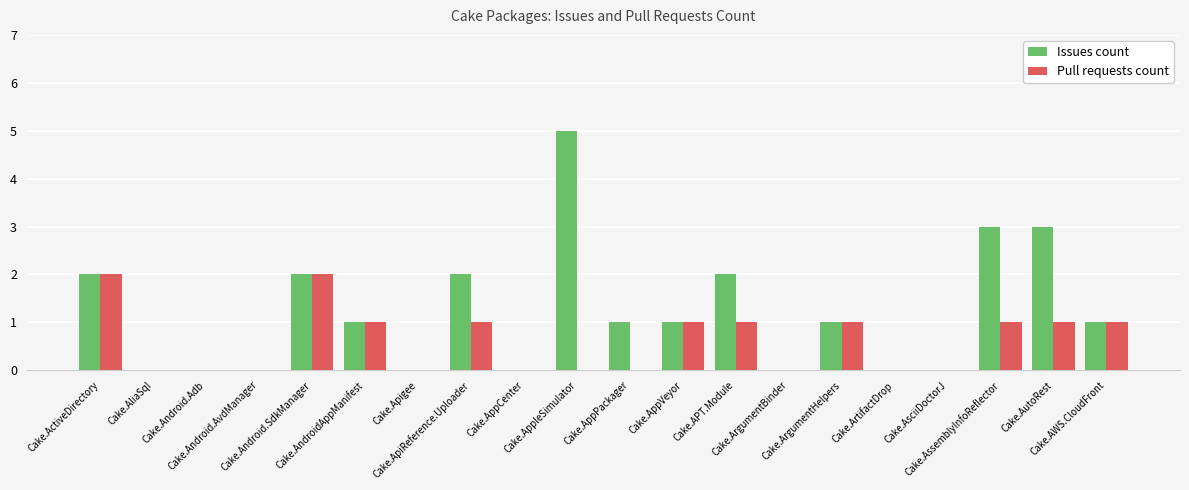

What are all the series names shown in the legend?

Issues count, Pull requests count